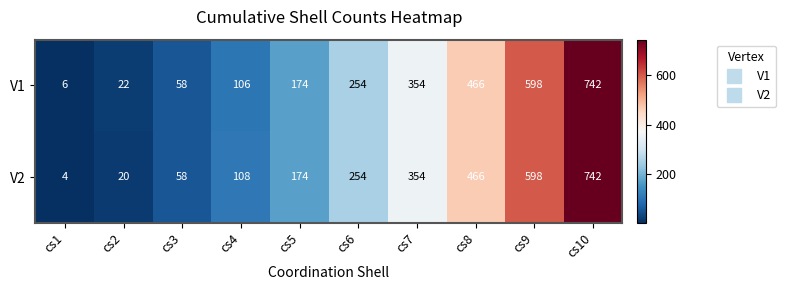

The value of V2 at cs7 is 627. True or false?

False